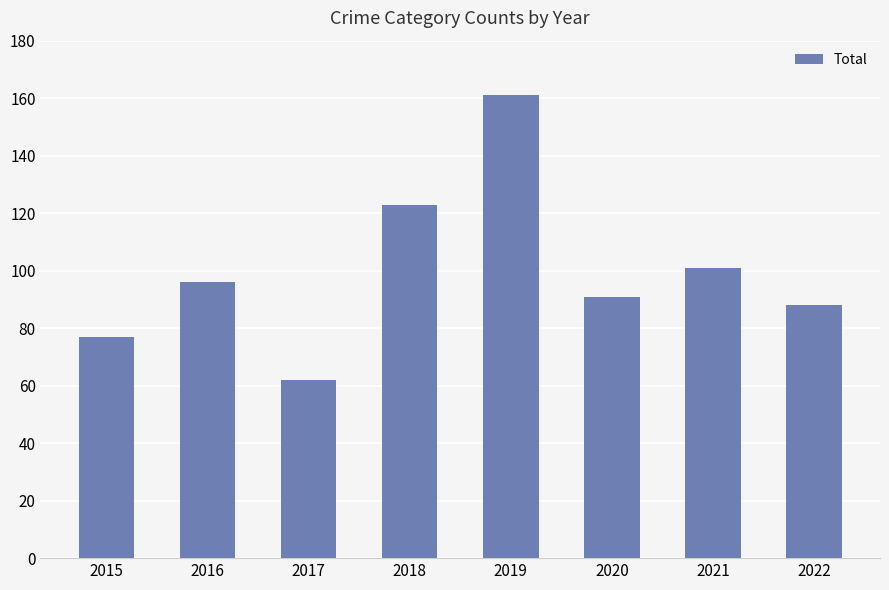

The chart shows a value of 62 at 2017. True or false?

True